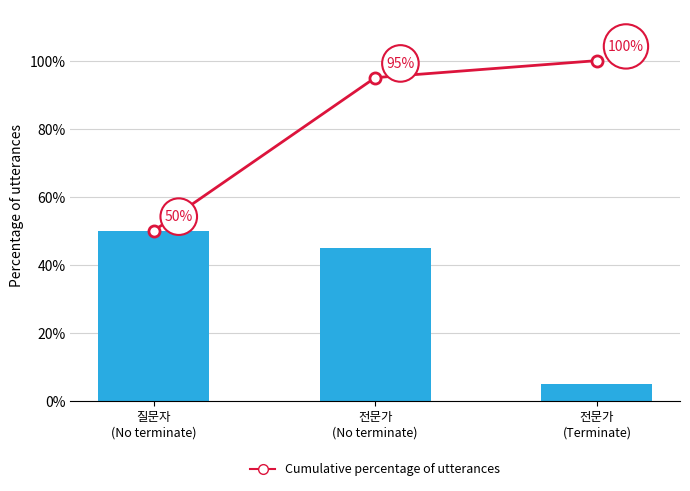

At how many categories does at least one series exceed 26?

3